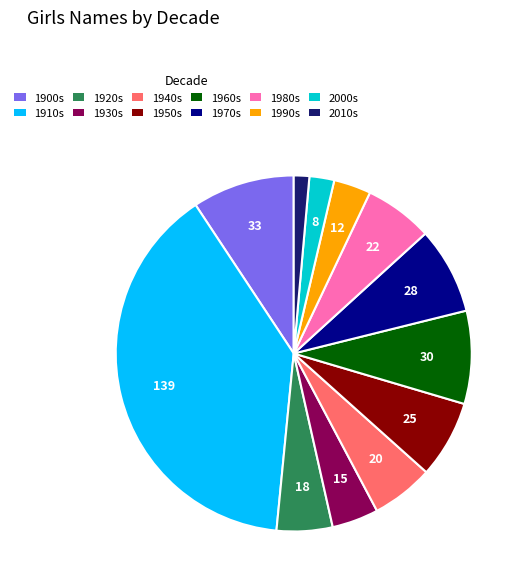

Combined, do 1950s and 1980s account for over 50%?

No